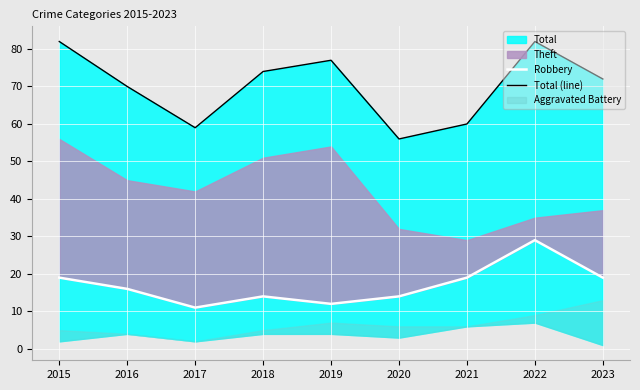

How many data points does each series have?

9